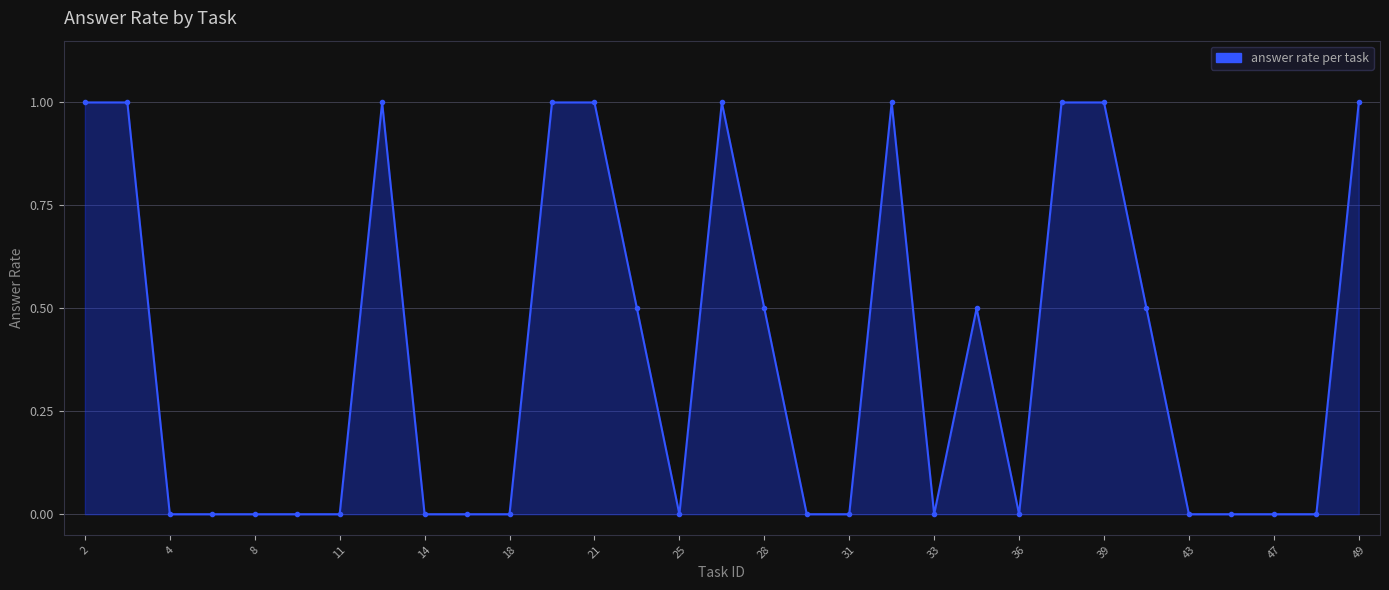

What is the sum of all values?

12.0